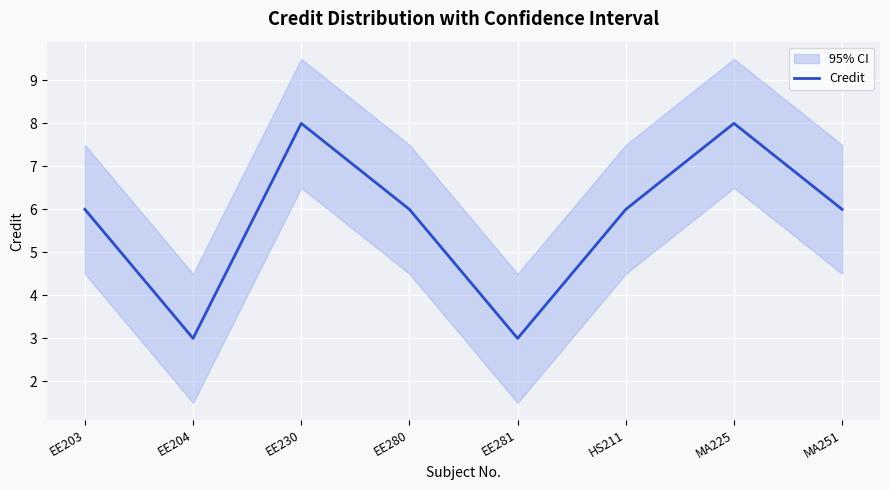

At which label is the value closest to 5?

EE203